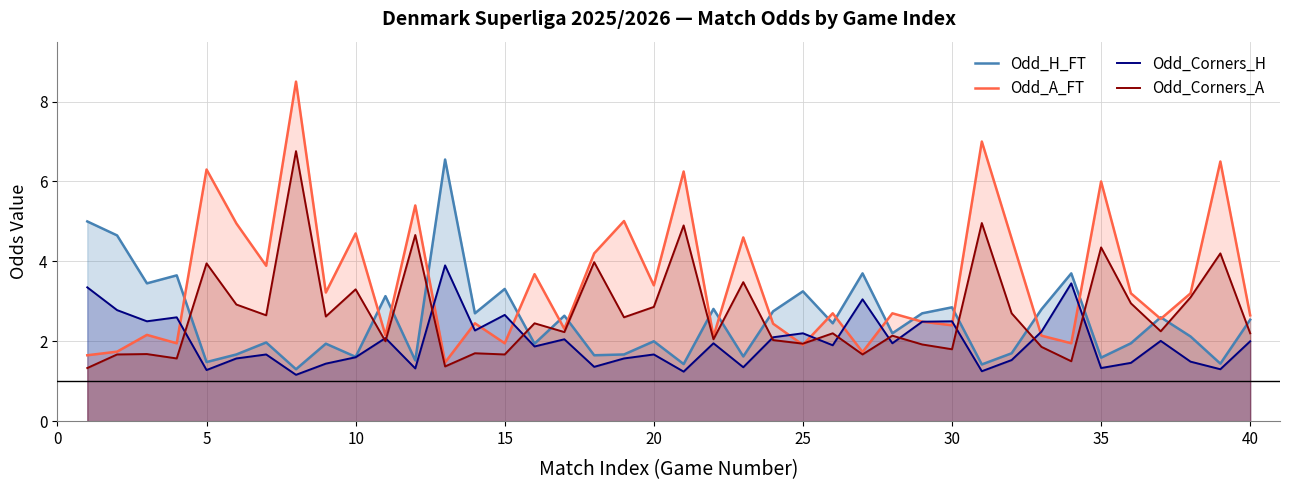

Which series has the largest range (max minus min)?

Odd_A_FT